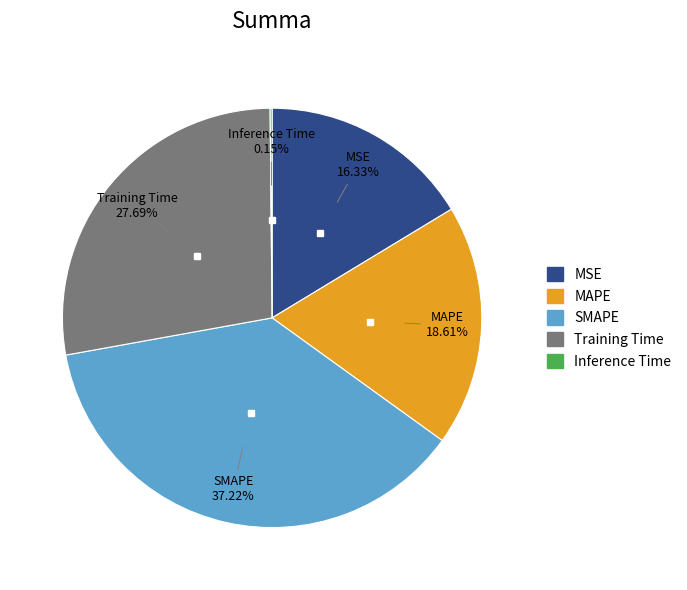

To the nearest percent, what is the difference between the MAPE and MSE slice percentages?

2%